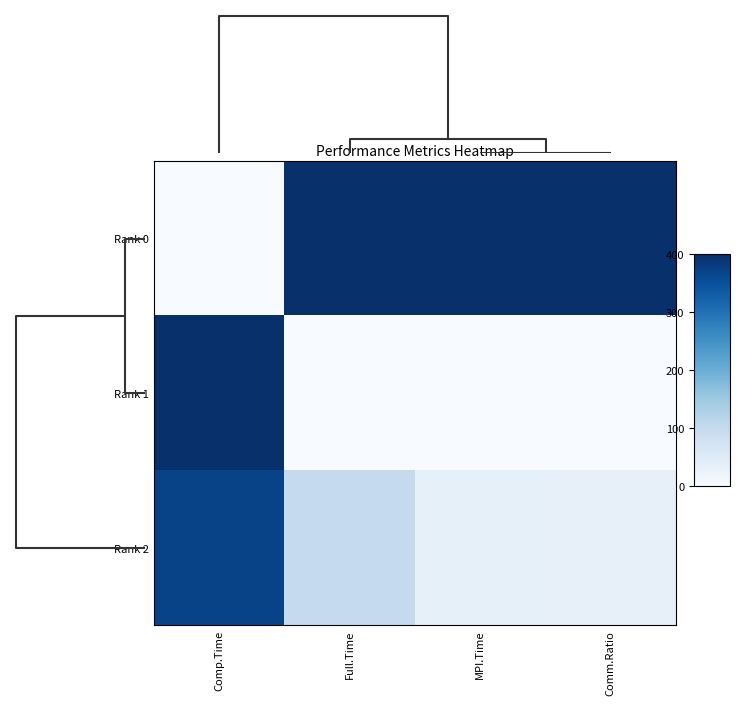

Rank the series by their maximum value, from highest to lowest.

Rank 0, Rank 1, Rank 2